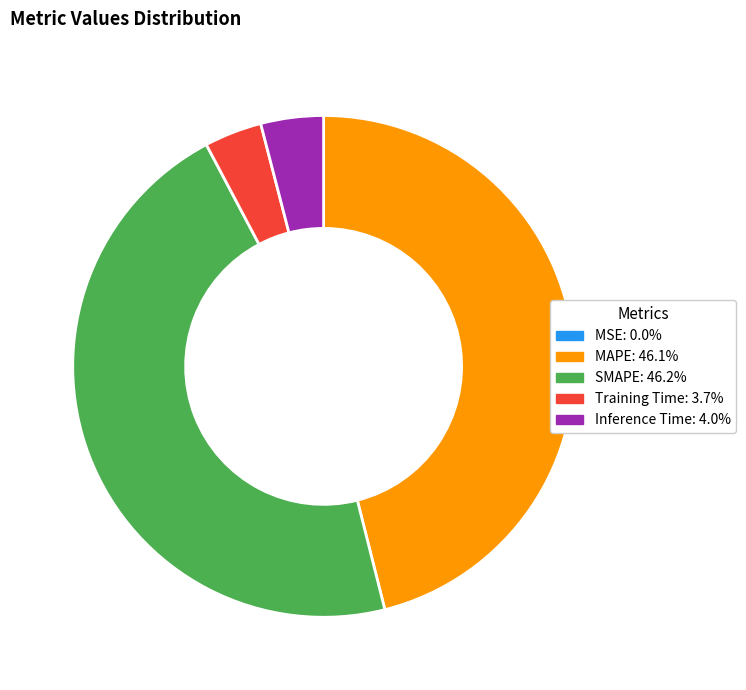

Is Inference Time the majority of the pie?

No